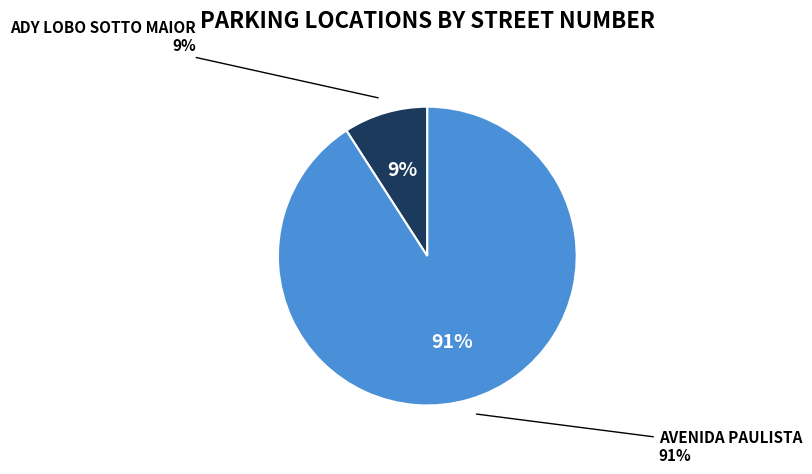

Which slice is the smallest?

Ady Lobo Sotto Maior